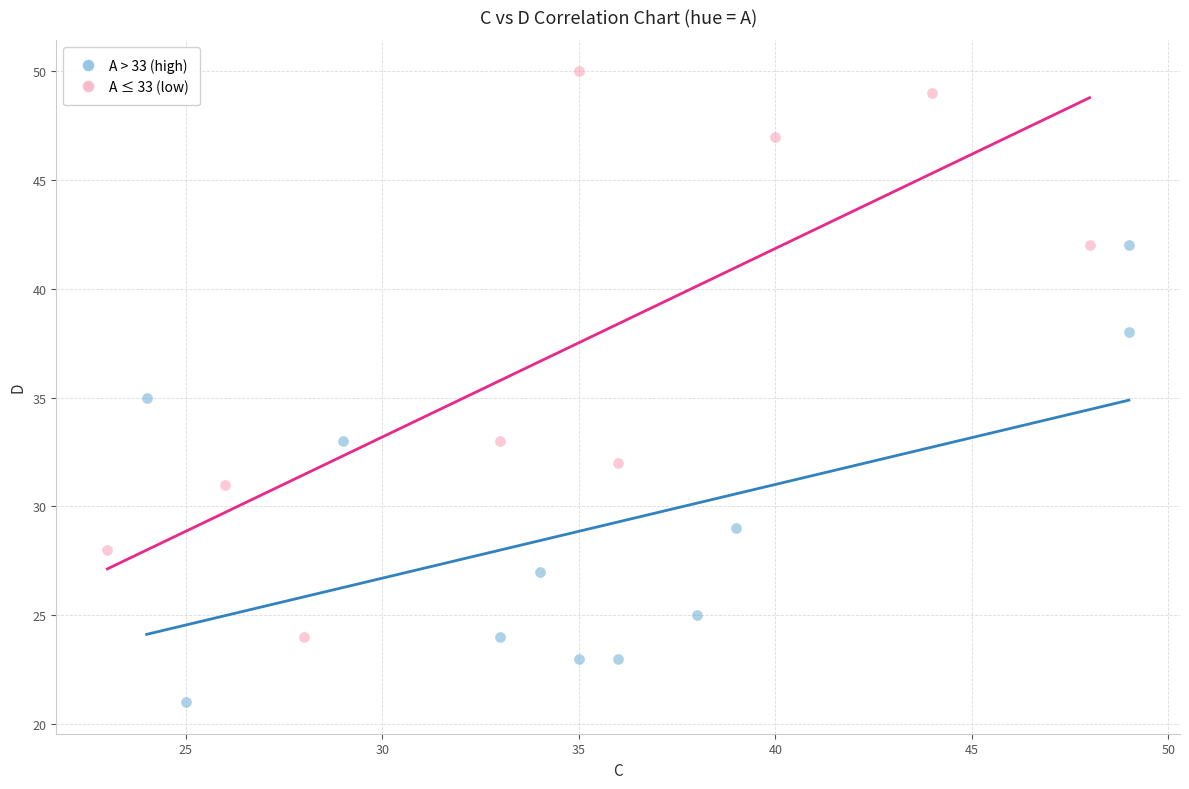

Which series contains the lowest Y value?

A > 33 (high)